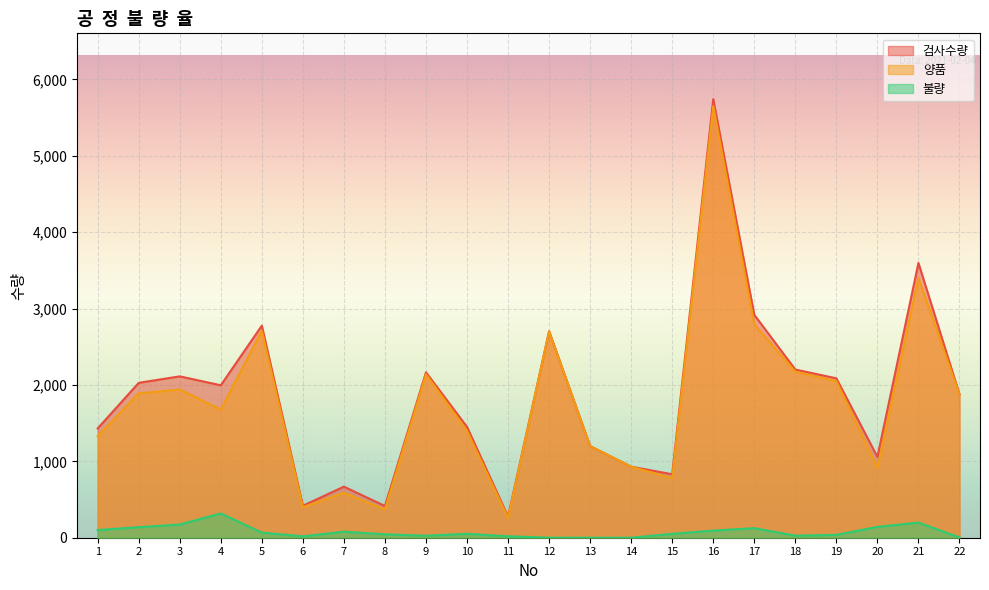

The 불량 series shows 7 at 22. True or false?

False